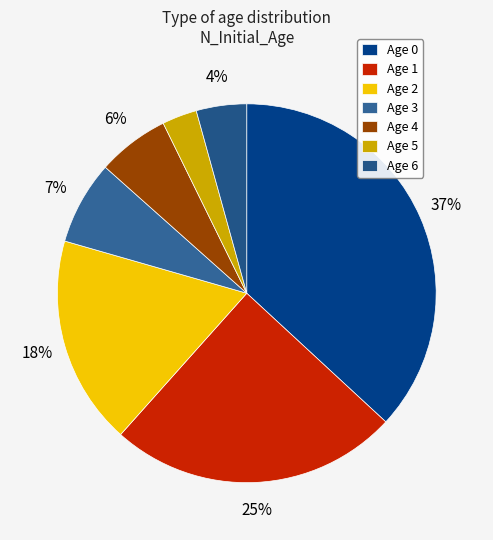

To the nearest percent, what is the difference between the largest and smallest slice percentages?

34%